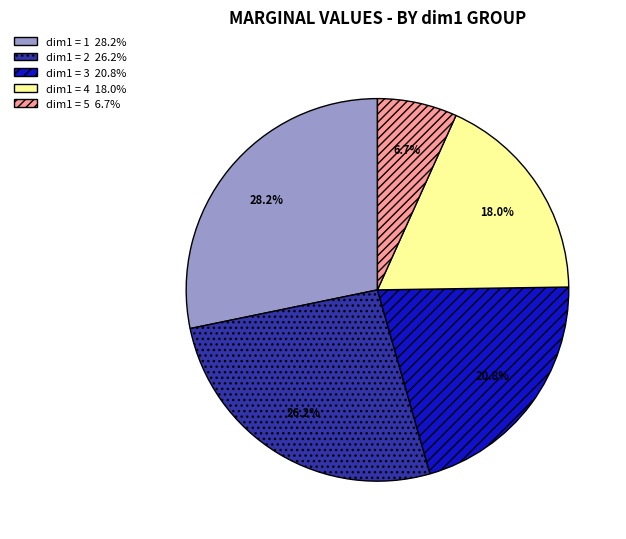

How many slices are in this pie chart?

5